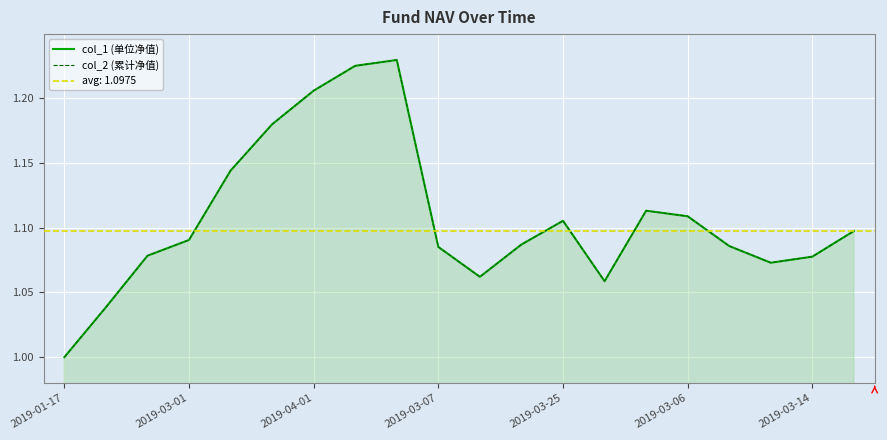

Between 2019-03-25 and 14, which series saw the biggest shift?

col_1 (单位净值)